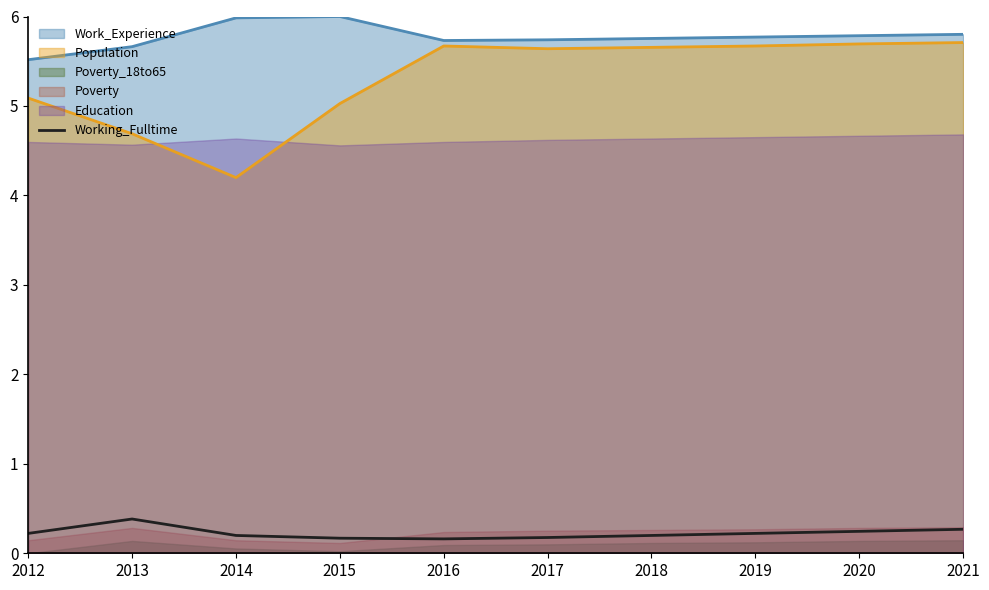

Is it true that the value at 2017 is 0.2?

True